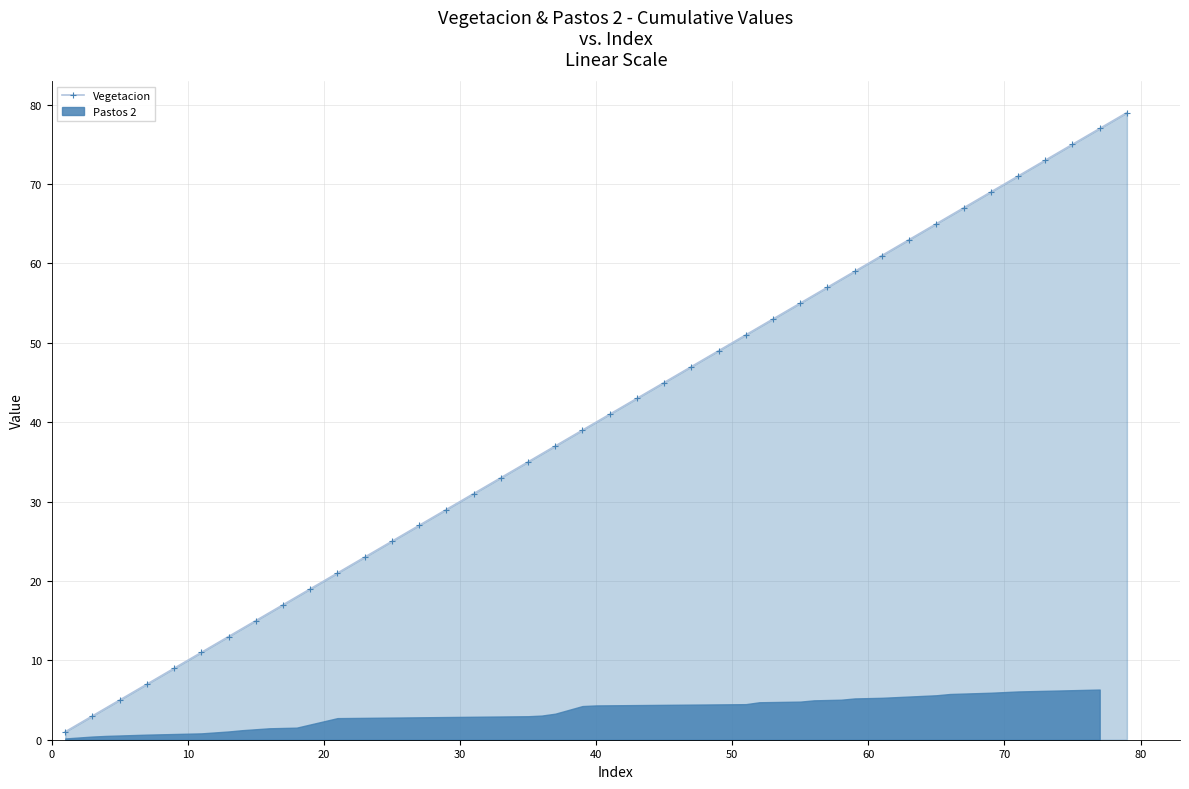

What is the highest value of the Vegetacion series?

79